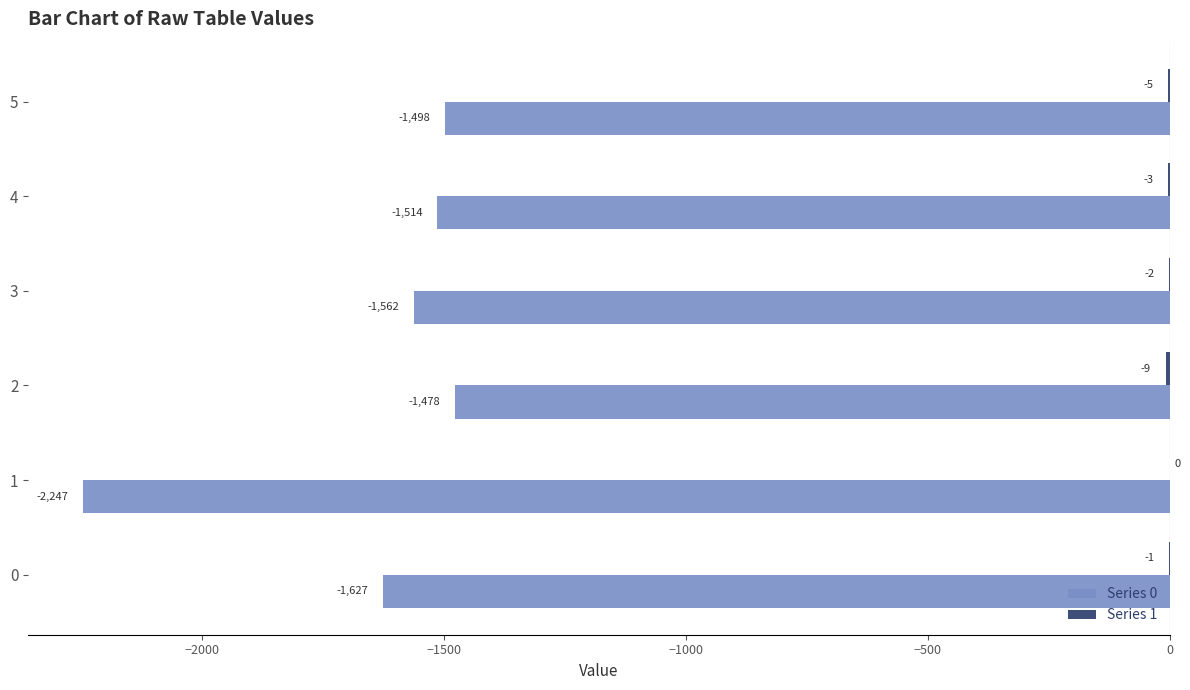

What is the highest value of the Series 0 series?

-1478